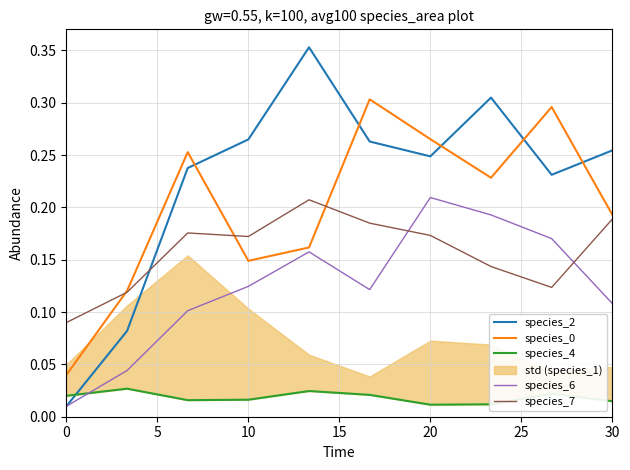

True or false: species_2 has a value of 0.1 at 30.

False